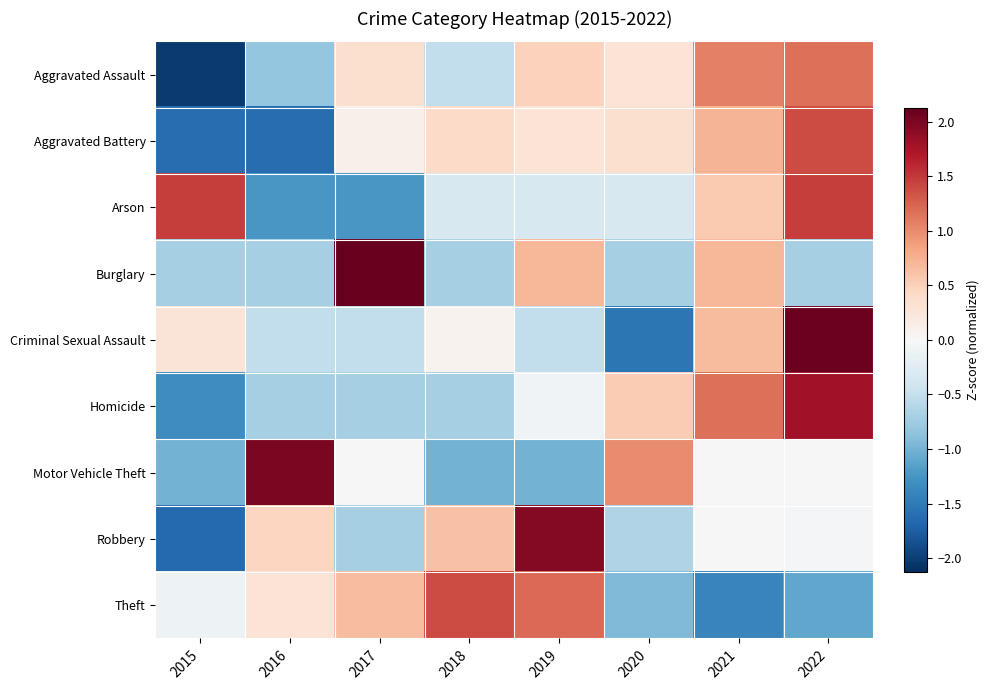

At which category is the sum across all series the highest?

2022